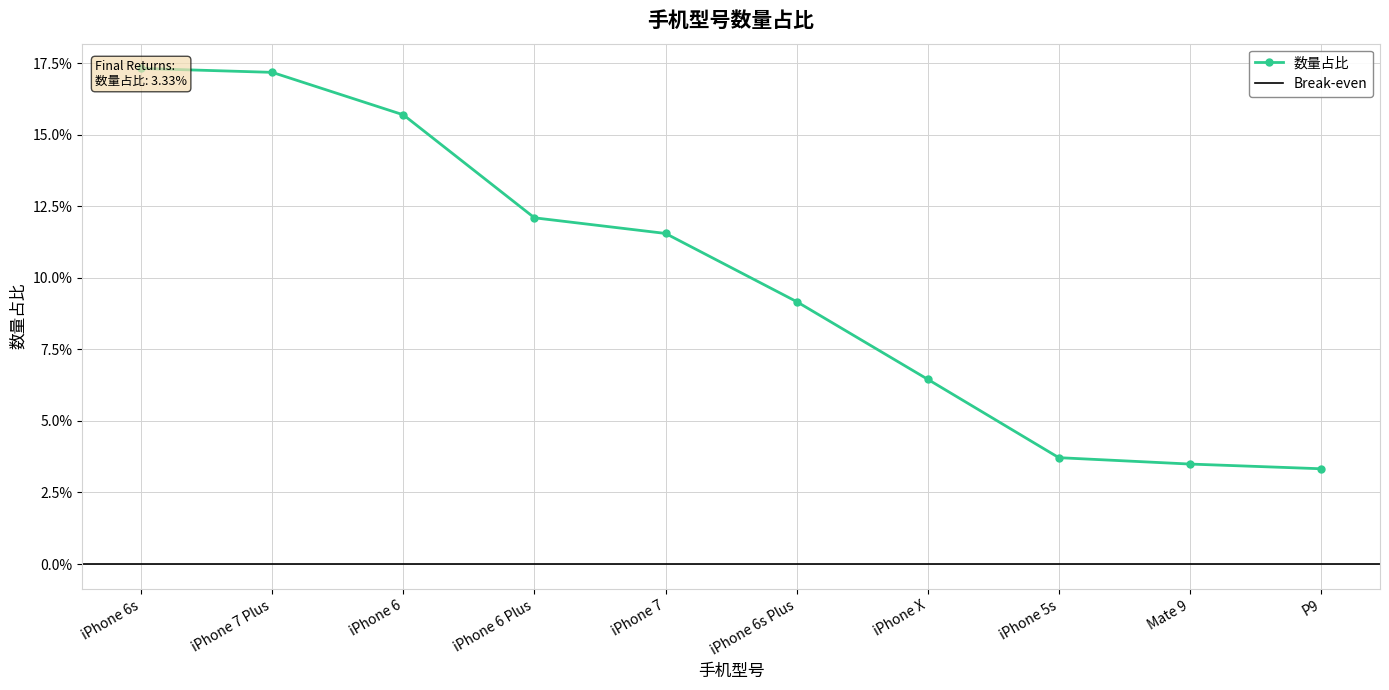

How many lines are shown in the chart?

1